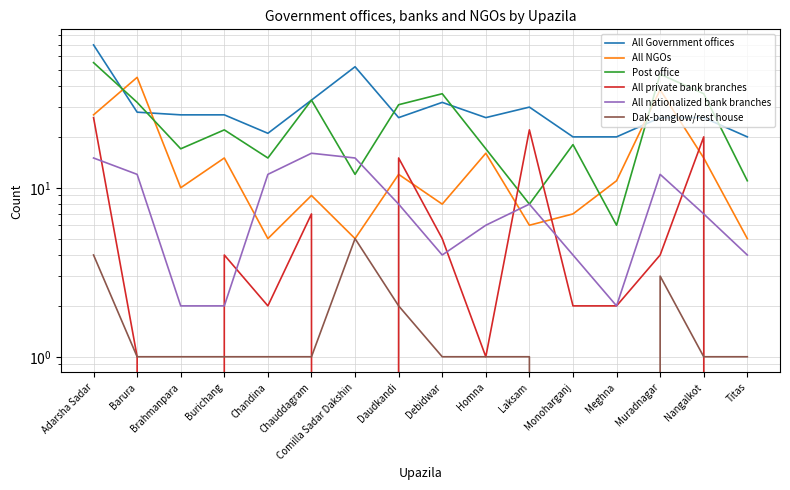

What is the label of the 12th point from the right?

Chandina